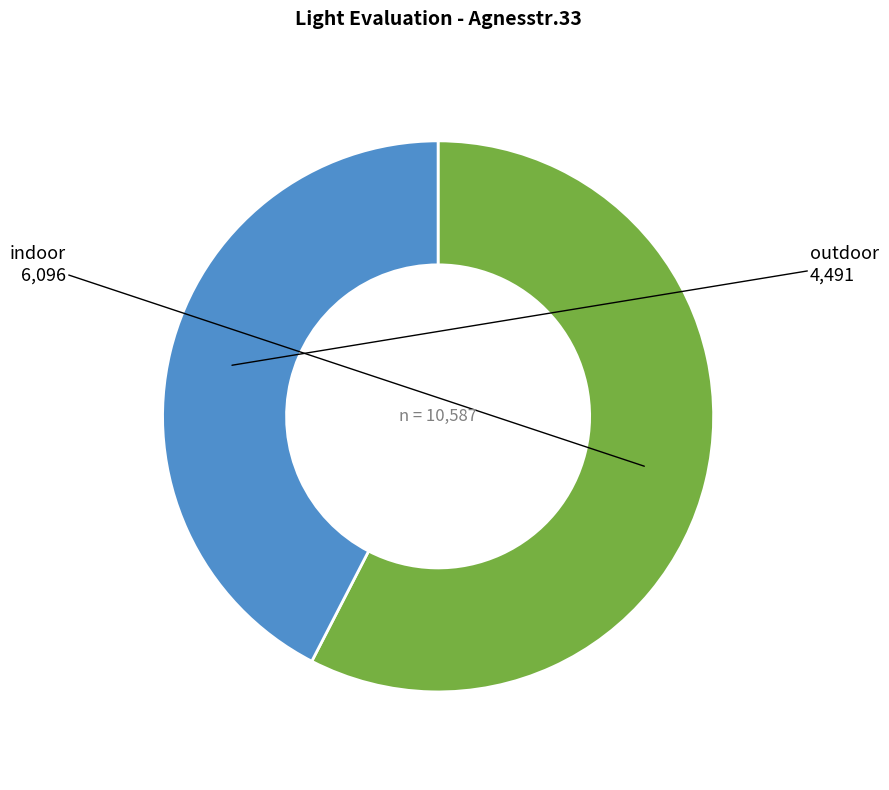

What is the smallest slice in the pie chart?

outdoor